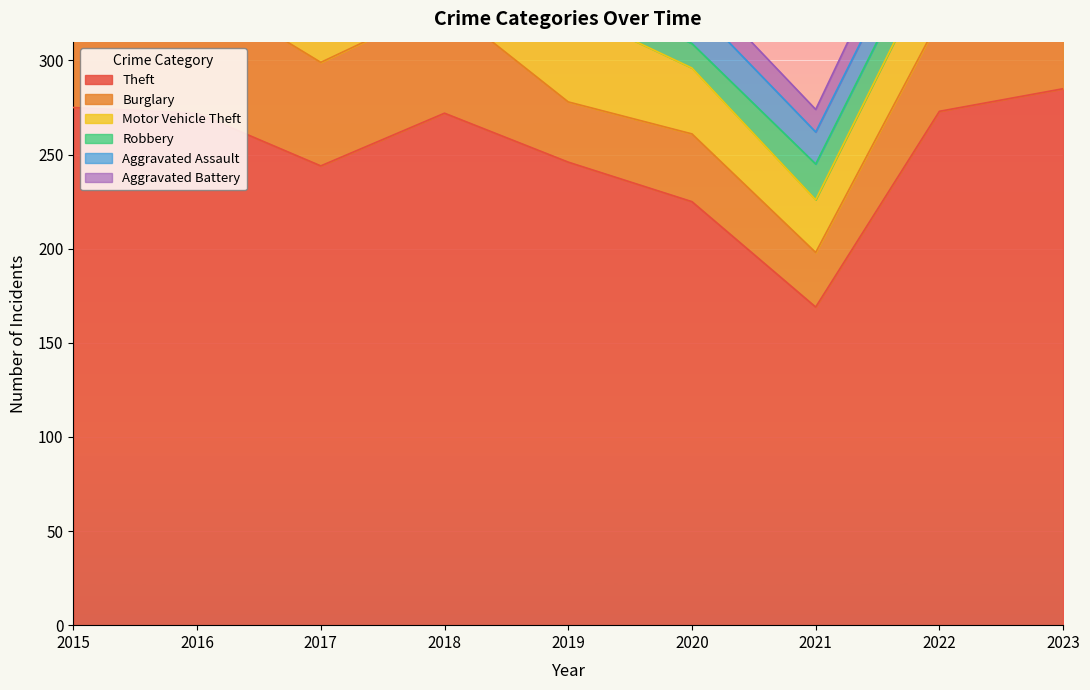

True or false: Aggravated Assault has more than 0 points higher than both neighbors.

True